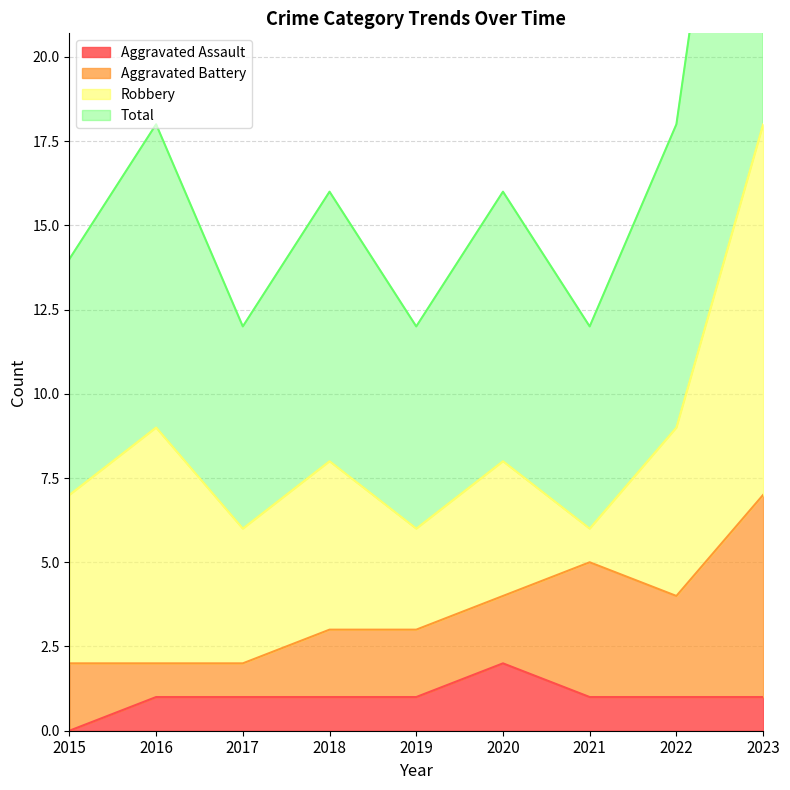

The value of Total at 2020 is 8. True or false?

True